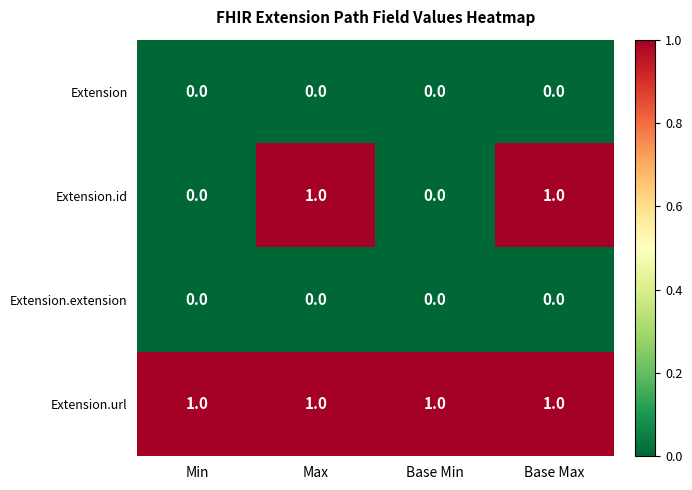

The Extension.id series shows 1 at Max. True or false?

True